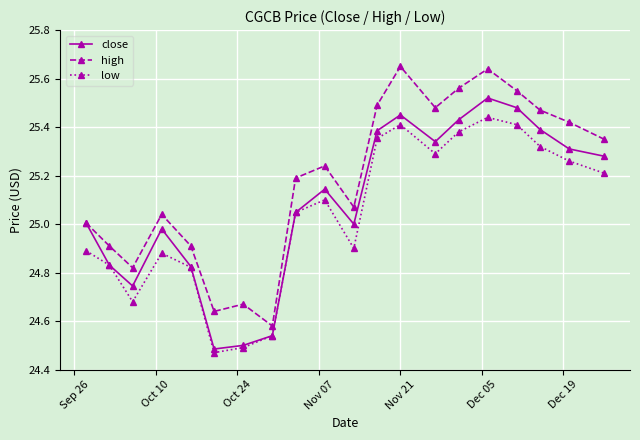

True or false: low and high cross at least once.

False